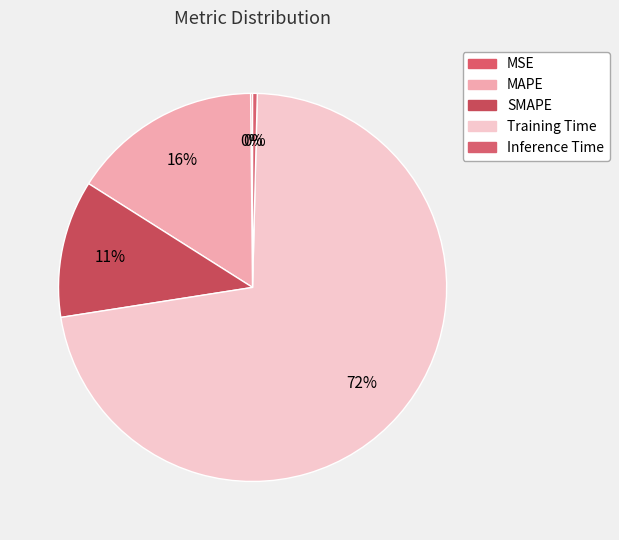

What is the change in value from MAPE to Inference Time?

-0.7